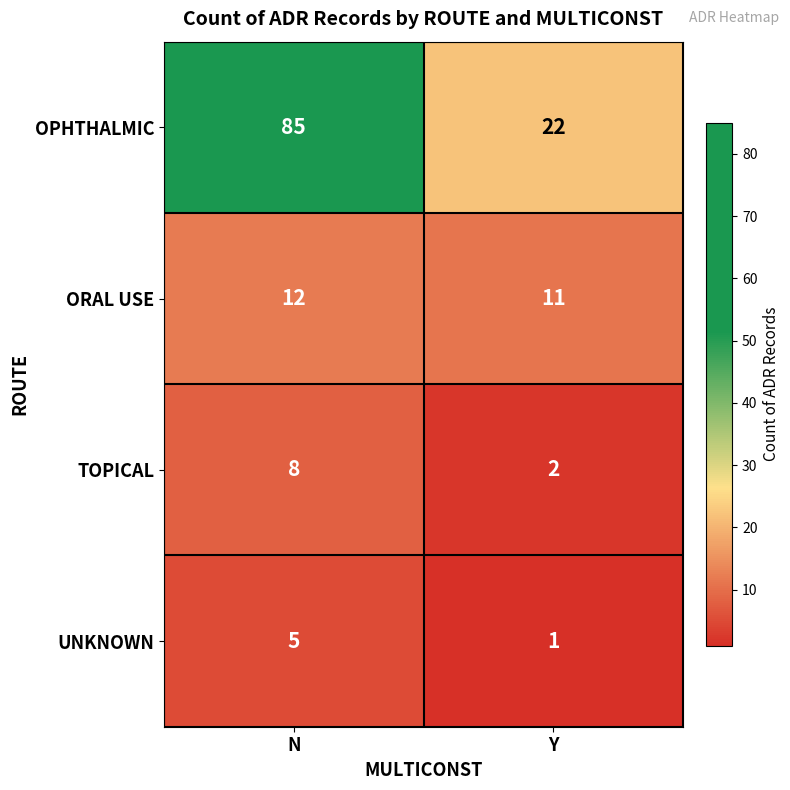

What is the spread (max minus min) of values at N?

80